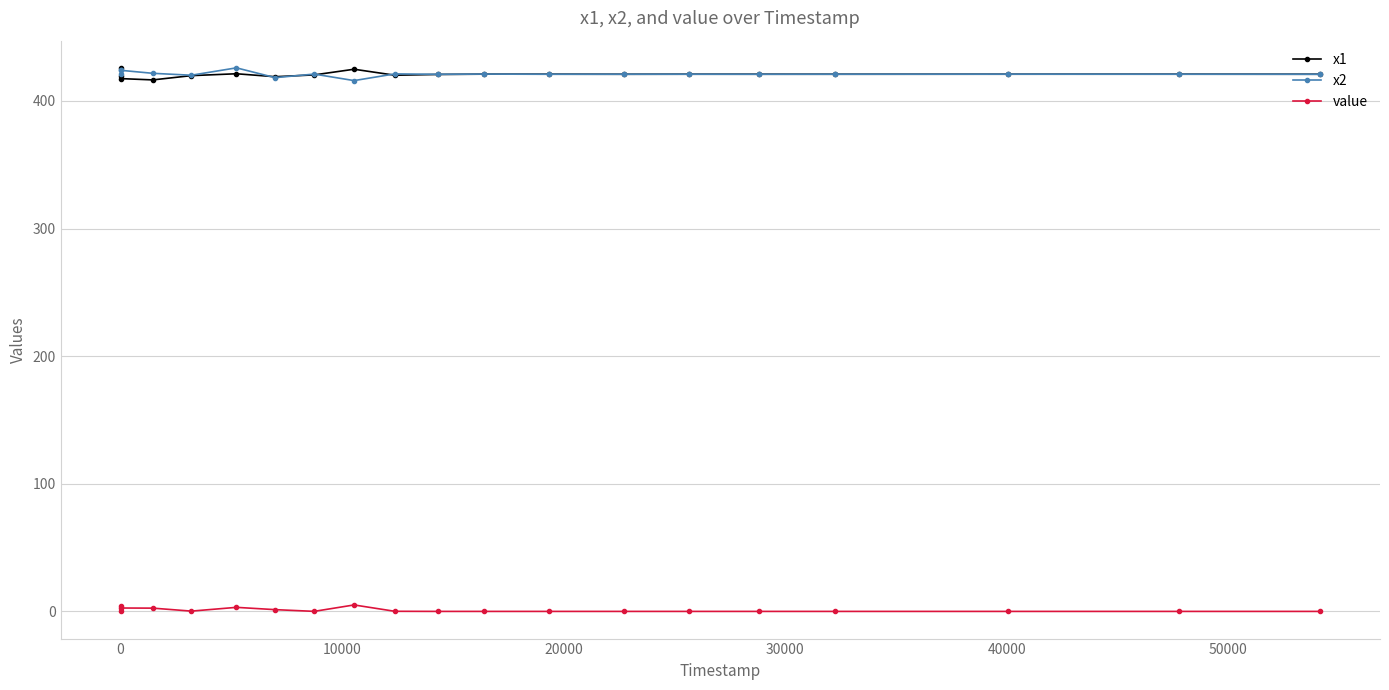

What is the maximum value for value?

5.1